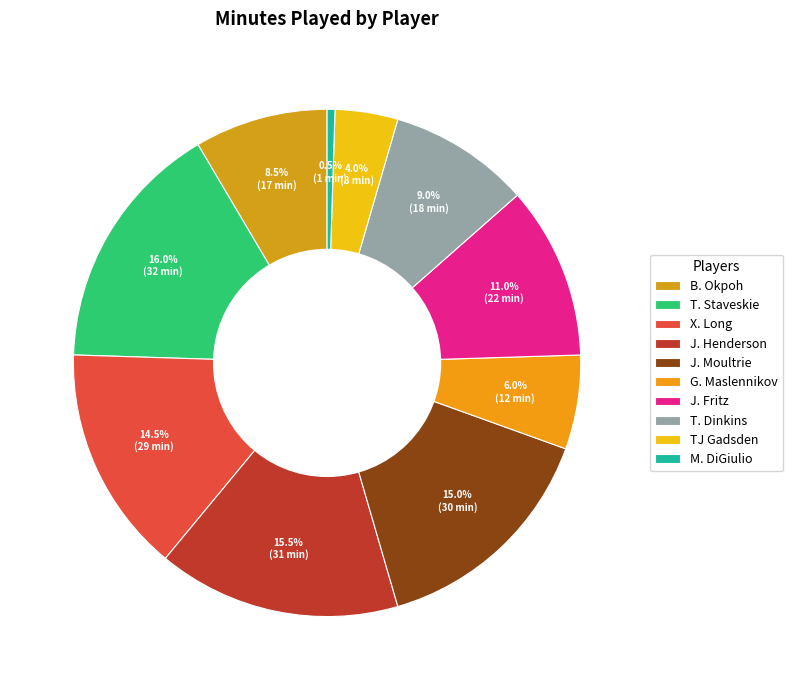

Which category has the smallest portion of the pie?

M. DiGiulio